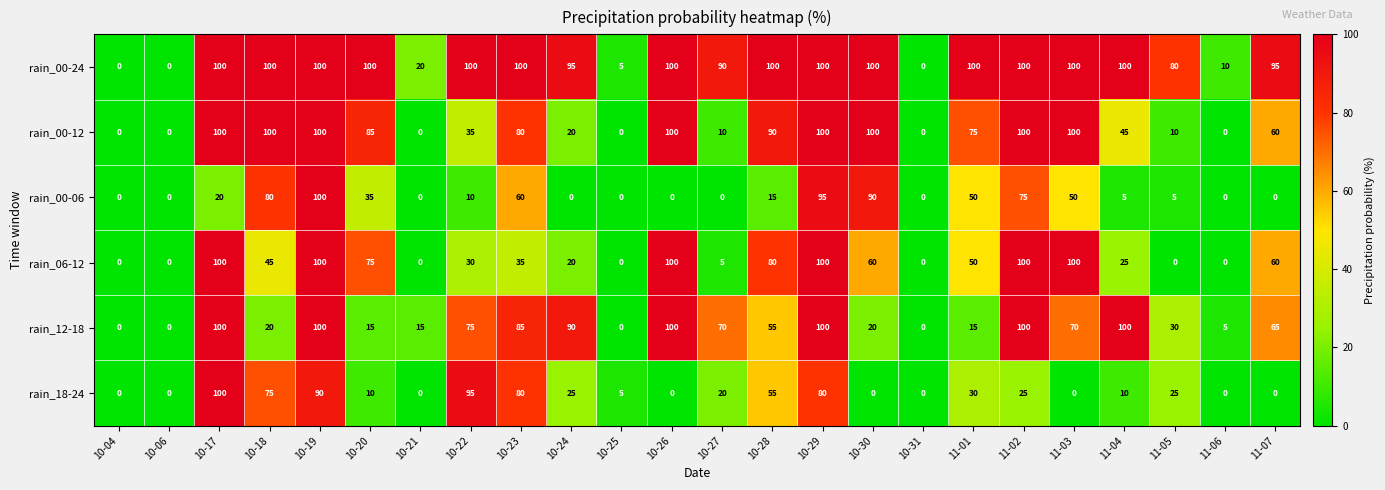

Rank the series at 10-20 from lowest to highest value.

rain_18-24, rain_12-18, rain_00-06, rain_06-12, rain_00-12, rain_00-24